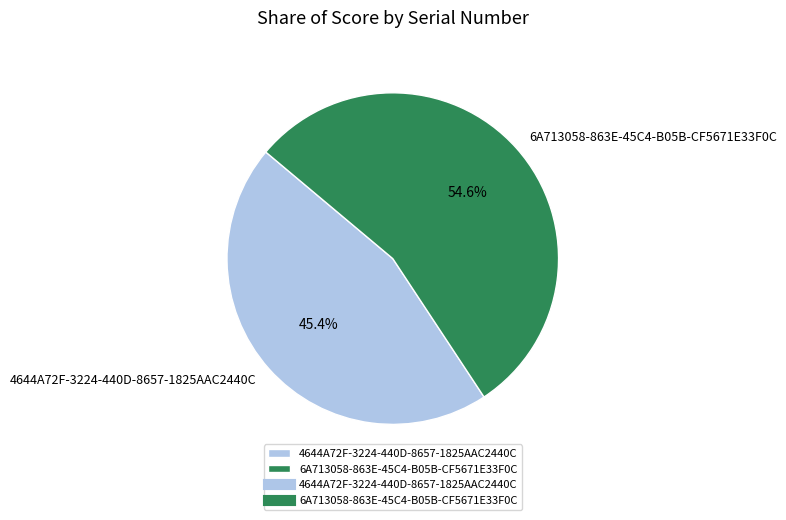

The 6A713058-863E-45C4-B05B-CF5671E33F0C slice represents 47% of the pie. True or false?

False